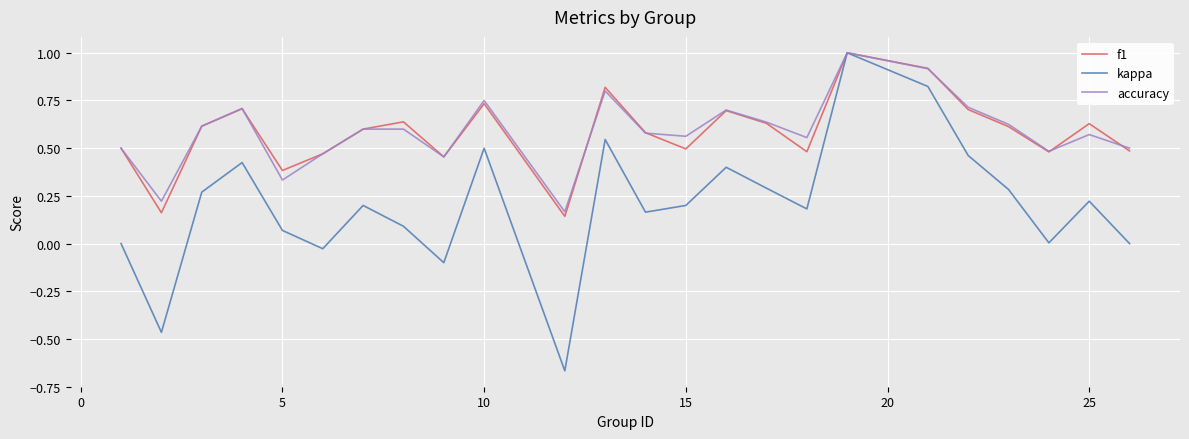

How many distinct data groups are displayed?

3